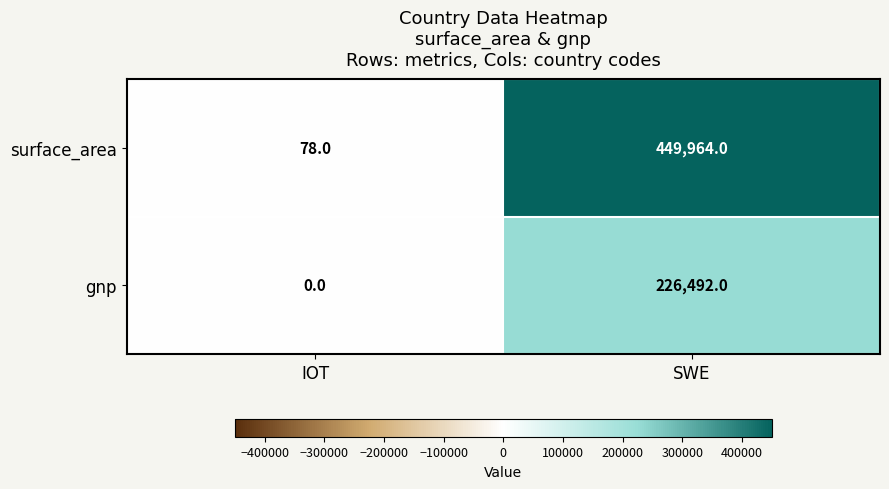

At which category is the sum across all series the highest?

SWE